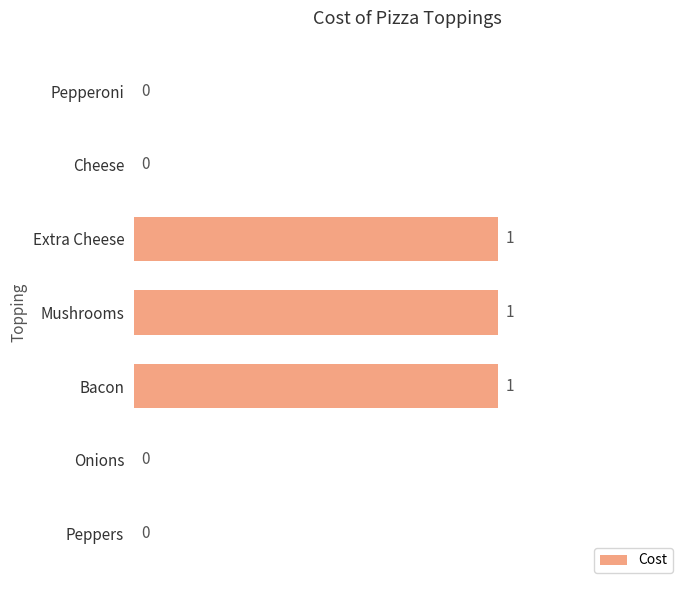

Reading top to bottom, extract all data points from this chart.

Pepperoni=0	Cheese=0	Extra Cheese=1	Mushrooms=1	Bacon=1	Onions=0	Peppers=0